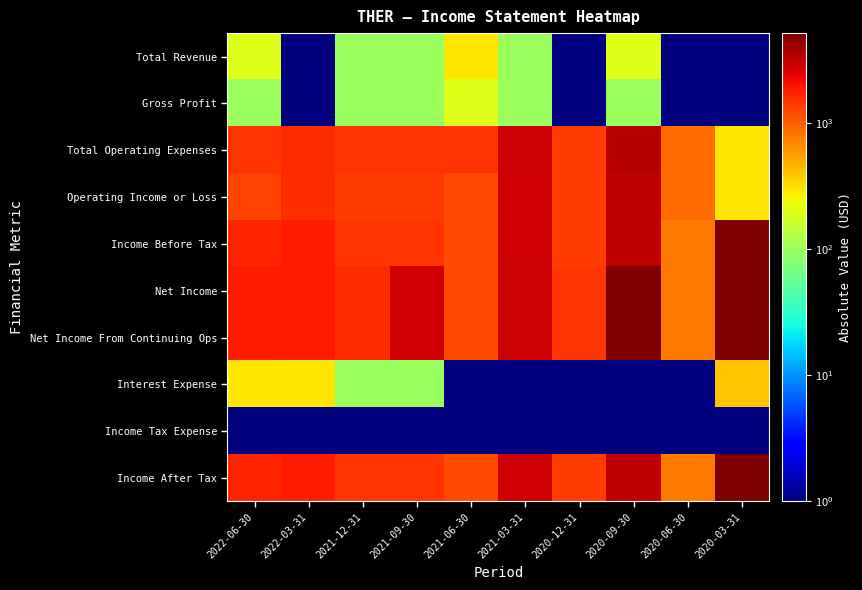

Which series has the largest range (max minus min)?

Net Income